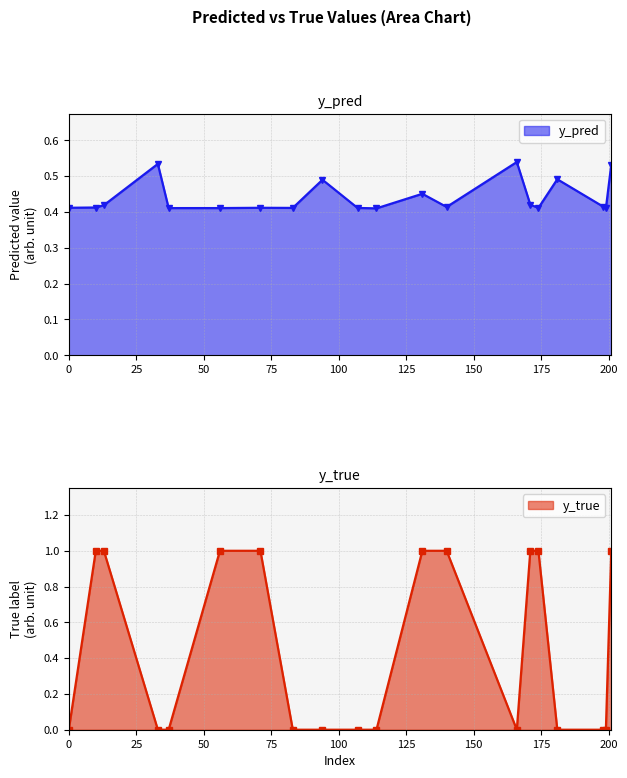

What is the difference between the y_pred values at 107 and 181?

0.1